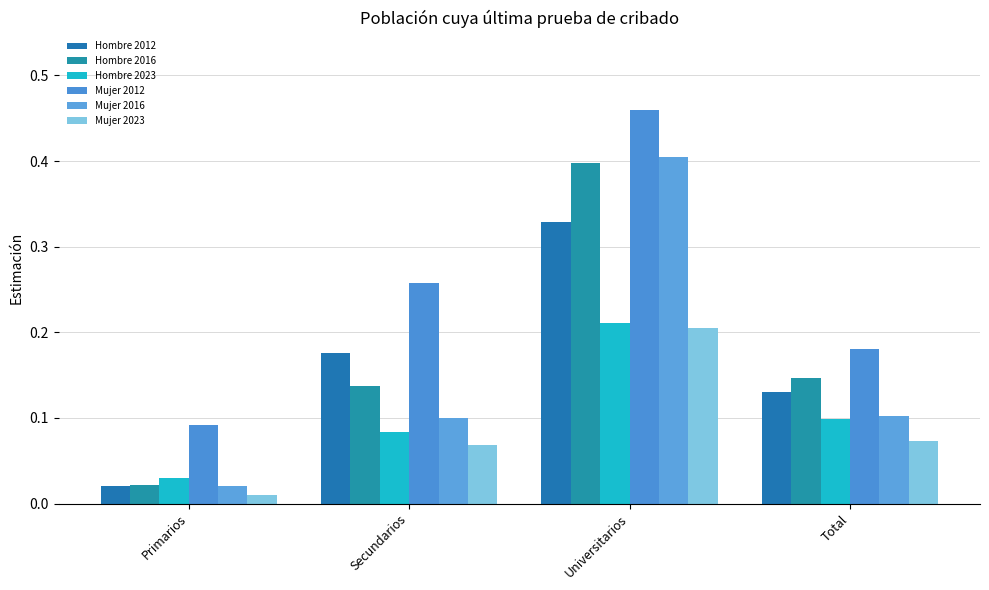

What is the average value of the Hombre 2012 series?

0.2